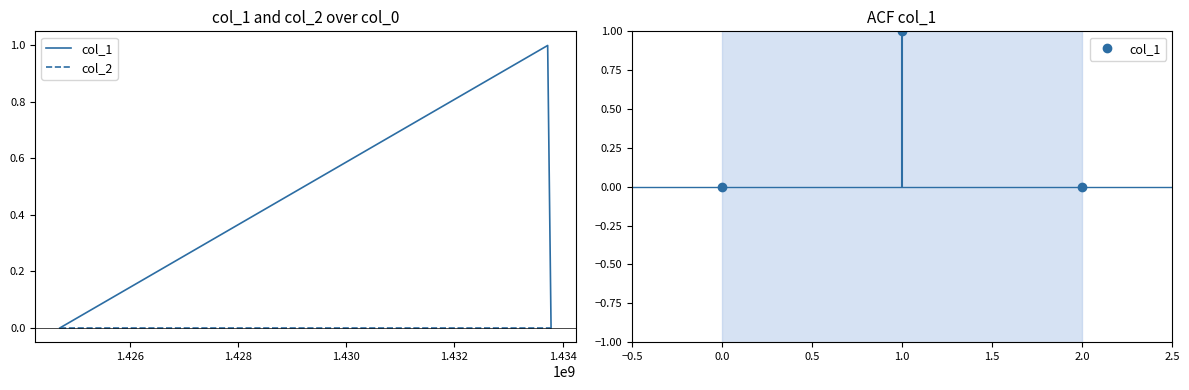

Where is col_1 nearest to the value 0?

1.424